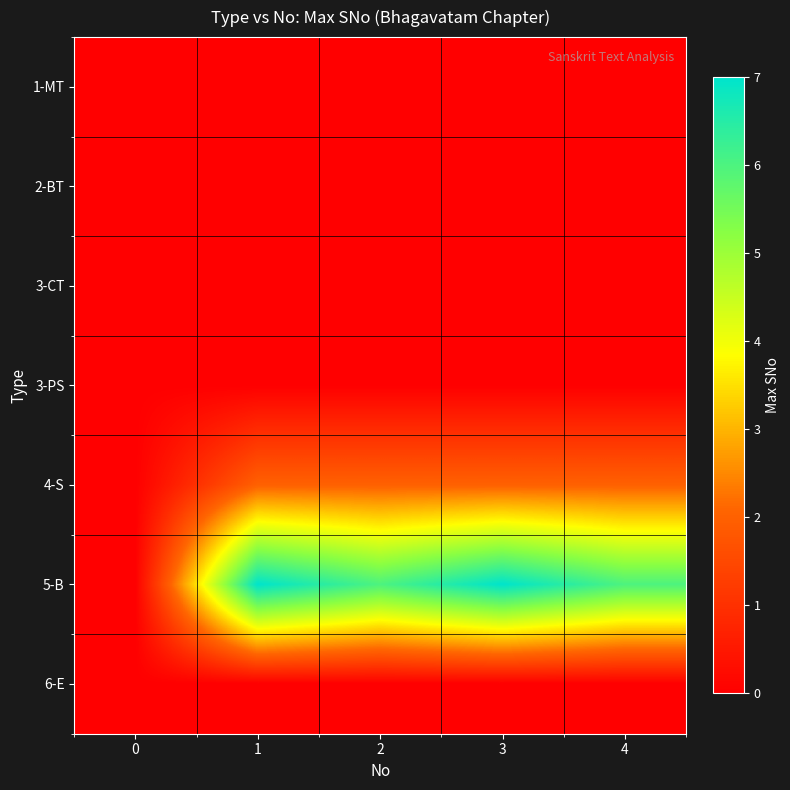

Reading right to left, transcribe all the data shown in this chart.

1-MT: 4=0	3=0	2=0	1=0	0=0
2-BT: 4=0	3=0	2=0	1=0	0=0
3-CT: 4=0	3=0	2=0	1=0	0=0
3-PS: 4=0	3=0	2=0	1=0	0=0
4-S: 4=2	3=2	2=2	1=2	0=0
5-B: 4=6	3=7	2=6	1=7	0=0
6-E: 4=0	3=0	2=0	1=0	0=0